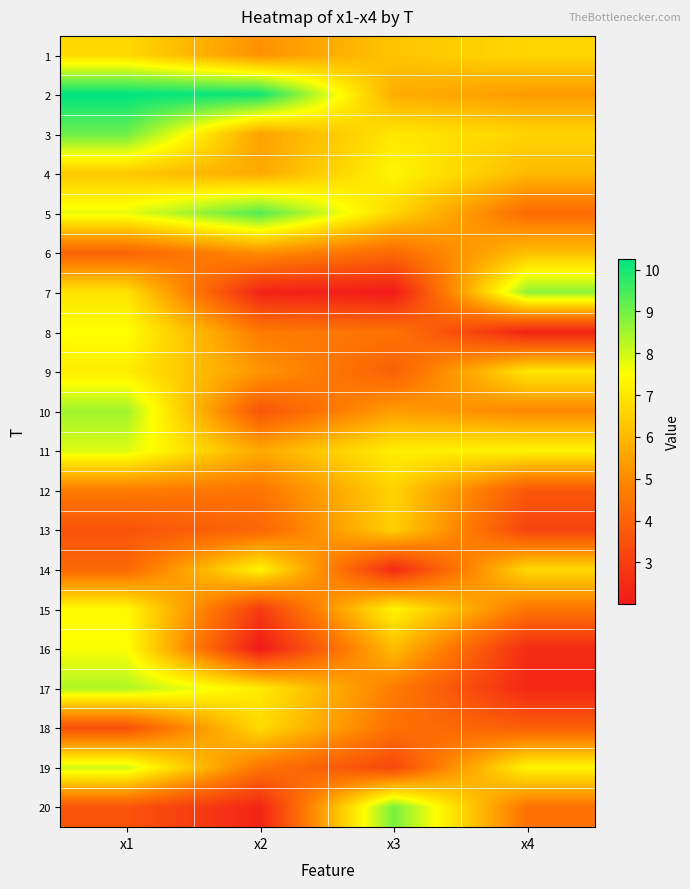

Reading left to right, extract all data points from this chart.

1: x1=6.7	x2=5.1	x3=6.3	x4=6.6
2: x1=10.3	x2=10.1	x3=5.7	x4=5.4
3: x1=9.1	x2=5.5	x3=7.0	x4=6.6
4: x1=6.3	x2=5.7	x3=7.3	x4=6.0
5: x1=7.7	x2=9.3	x3=6.6	x4=4.2
6: x1=4.0	x2=5.1	x3=4.2	x4=6.1
7: x1=6.9	x2=2.3	x3=2.0	x4=8.7
8: x1=7.5	x2=4.6	x3=4.5	x4=2.3
9: x1=7.1	x2=5.2	x3=3.9	x4=7.0
10: x1=8.5	x2=3.6	x3=5.4	x4=4.9
11: x1=7.9	x2=5.7	x3=7.2	x4=7.3
12: x1=4.6	x2=4.5	x3=6.6	x4=3.7
13: x1=3.6	x2=4.1	x3=6.5	x4=3.2
14: x1=4.1	x2=7.3	x3=2.5	x4=6.7
15: x1=7.4	x2=2.9	x3=7.3	x4=4.5
16: x1=7.5	x2=2.0	x3=6.1	x4=2.5
17: x1=8.3	x2=7.1	x3=4.7	x4=2.4
18: x1=3.5	x2=6.7	x3=4.4	x4=3.9
19: x1=8.0	x2=4.5	x3=3.3	x4=7.3
20: x1=3.6	x2=2.3	x3=8.9	x4=4.4